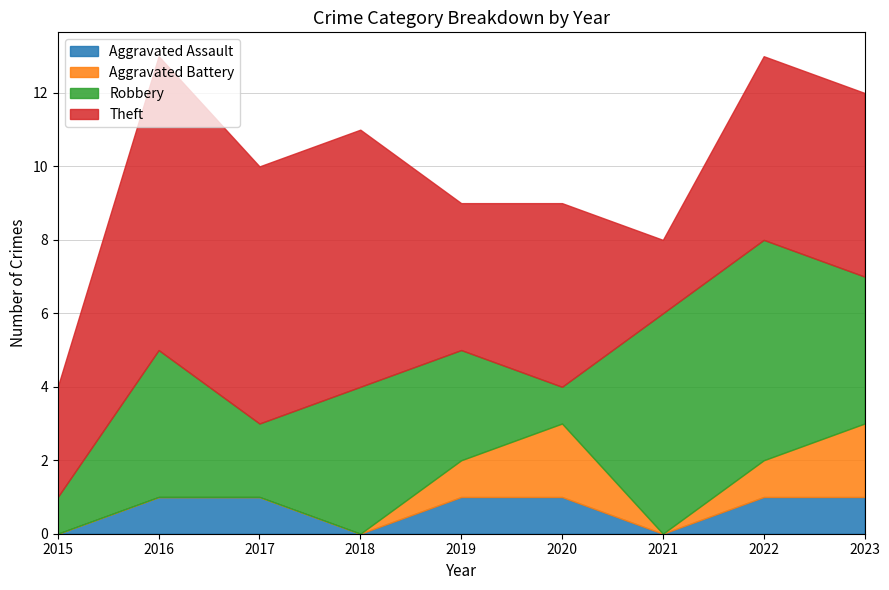

Which series has the largest total across all categories?

Theft